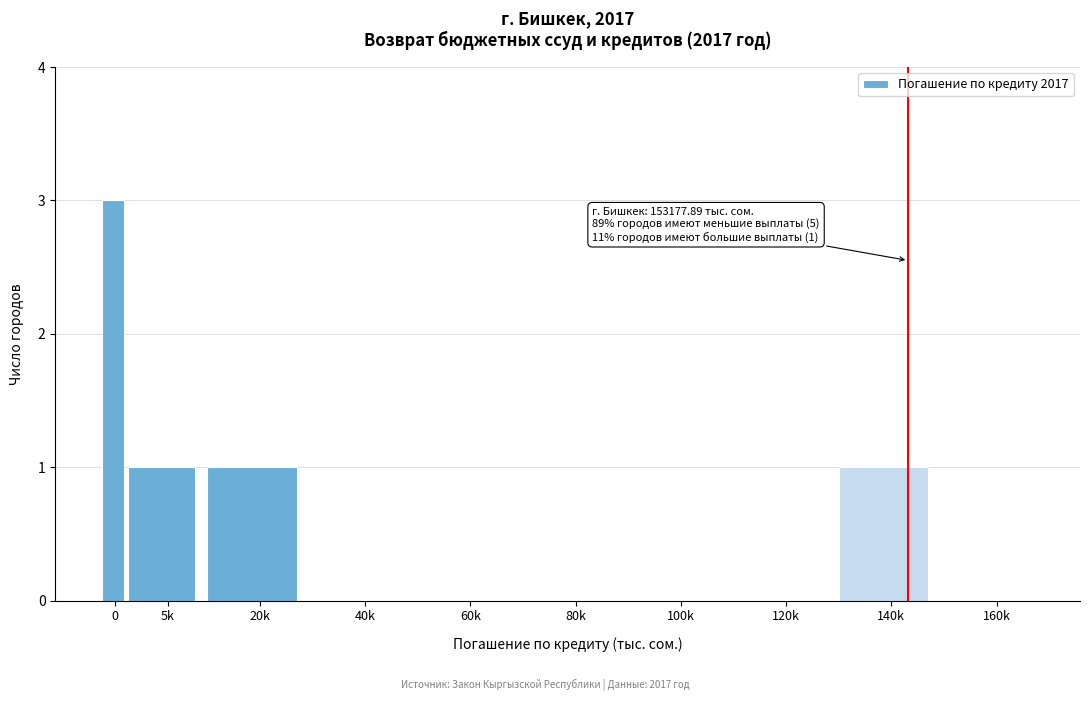

Reading right to left, transcribe all the data shown in this chart.

160k=0	140k=1	120k=0	100k=0	80k=0	60k=0	40k=0	20k=1	5k=1	0=3